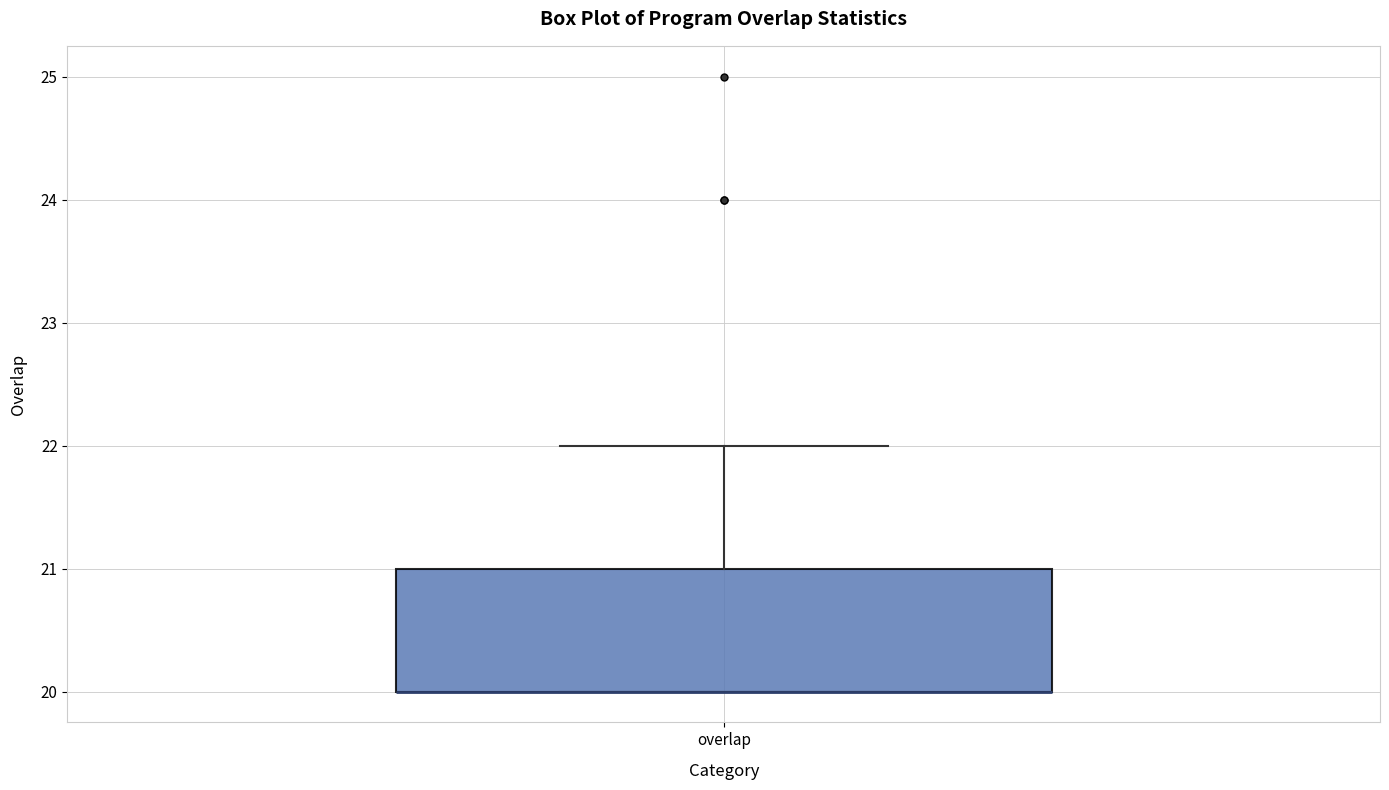

Read this box plot against the y-axis: the position of the median line, the range covered by the box, and the ends of both whiskers. The values are not printed on the chart, so give them approximately, as read against the axis.

median 20 (drawn on the box's lower edge), box 20 to 21, whiskers 20 to 22